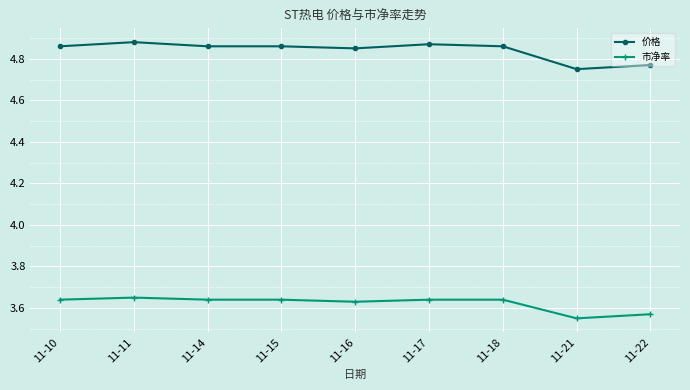

Which series has the largest range (max minus min)?

价格